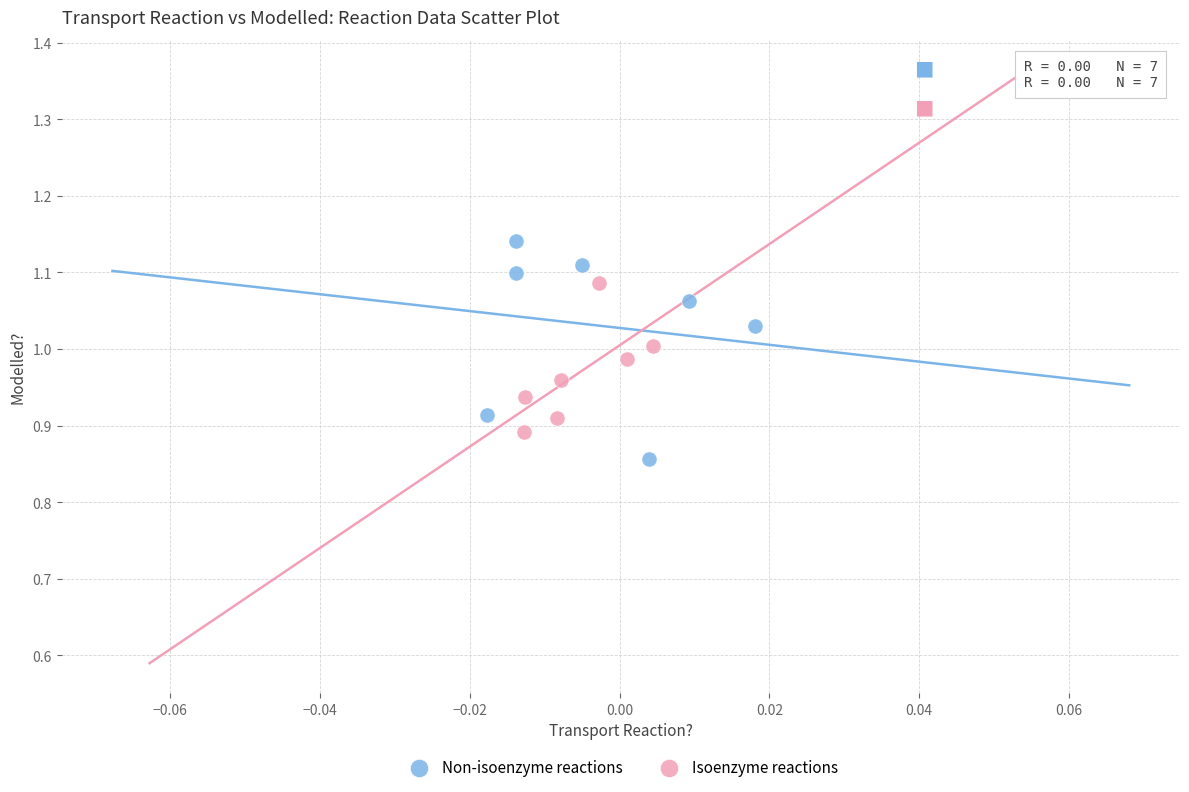

Which series reaches the minimum Y coordinate?

Non-isoenzyme reactions